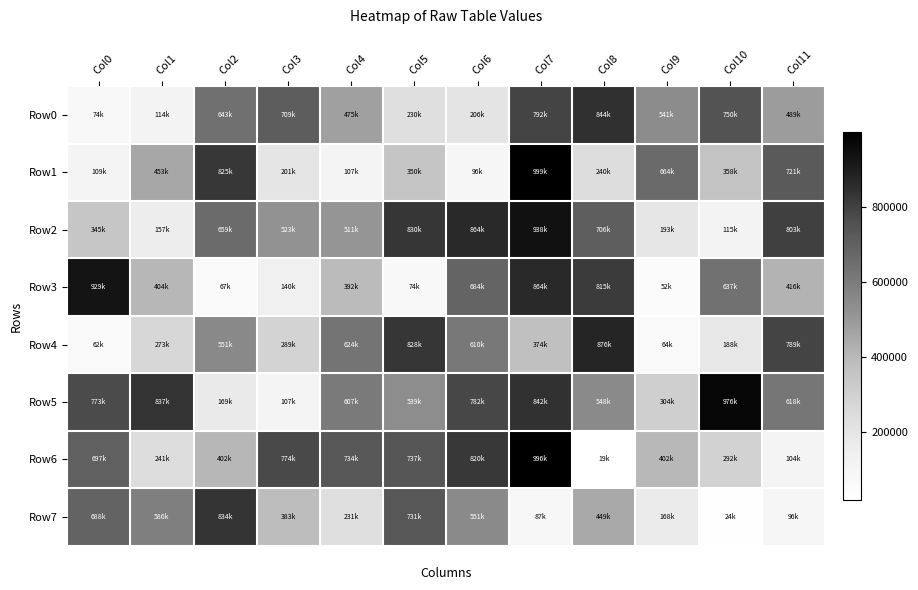

Reading left to right, what are all the values shown in this chart?

Row0: Col0=74210	Col1=114479	Col2=643475	Col3=709030	Col4=475535	Col5=230403	Col6=206532	Col7=792150	Col8=844280	Col9=541666	Col10=750449	Col11=489295
Row1: Col0=109455	Col1=453498	Col2=825472	Col3=201896	Col4=107889	Col5=350029	Col6=96341	Col7=999611	Col8=240847	Col9=664574	Col10=358660	Col11=721294
Row2: Col0=345966	Col1=157936	Col2=659918	Col3=523528	Col4=511898	Col5=830303	Col6=864201	Col7=938771	Col8=706484	Col9=193795	Col10=115670	Col11=803158
Row3: Col0=929176	Col1=404585	Col2=67486	Col3=140015	Col4=392903	Col5=74551	Col6=684124	Col7=864347	Col8=815562	Col9=52808	Col10=637443	Col11=416713
Row4: Col0=62063	Col1=273587	Col2=551922	Col3=289346	Col4=624700	Col5=828663	Col6=610612	Col7=374150	Col8=876913	Col9=64959	Col10=188912	Col11=789664
Row5: Col0=773730	Col1=837457	Col2=169065	Col3=107532	Col4=607248	Col5=539075	Col6=782839	Col7=842381	Col8=548933	Col9=304429	Col10=976406	Col11=618121
Row6: Col0=697861	Col1=241043	Col2=402808	Col3=774341	Col4=734948	Col5=737476	Col6=820186	Col7=996331	Col8=19796	Col9=402355	Col10=292453	Col11=104895
Row7: Col0=688476	Col1=586857	Col2=834390	Col3=383559	Col4=231941	Col5=731821	Col6=551735	Col7=87201	Col8=449157	Col9=168250	Col10=24544	Col11=96049